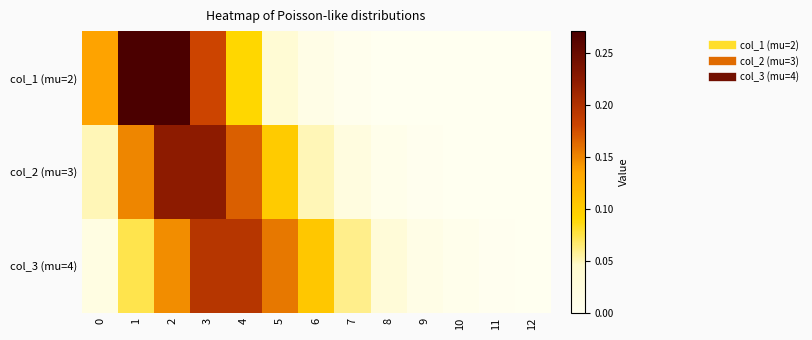

List the series in order of their peak value, highest first.

col_1 (mu=2), col_2 (mu=3), col_3 (mu=4)